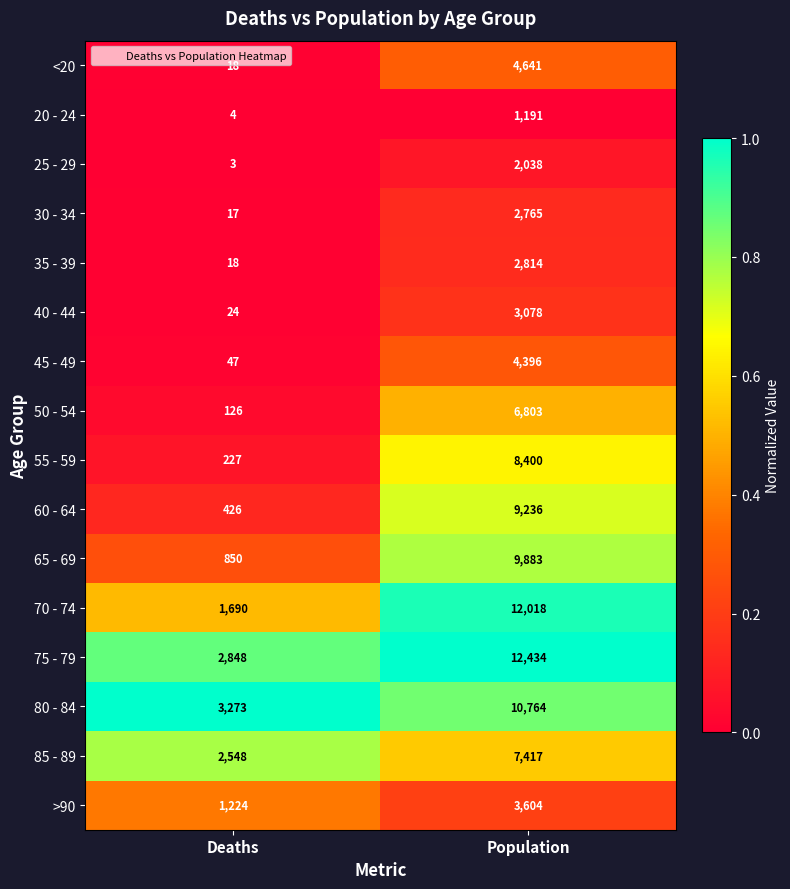

At which category is the sum across all series the highest?

Population